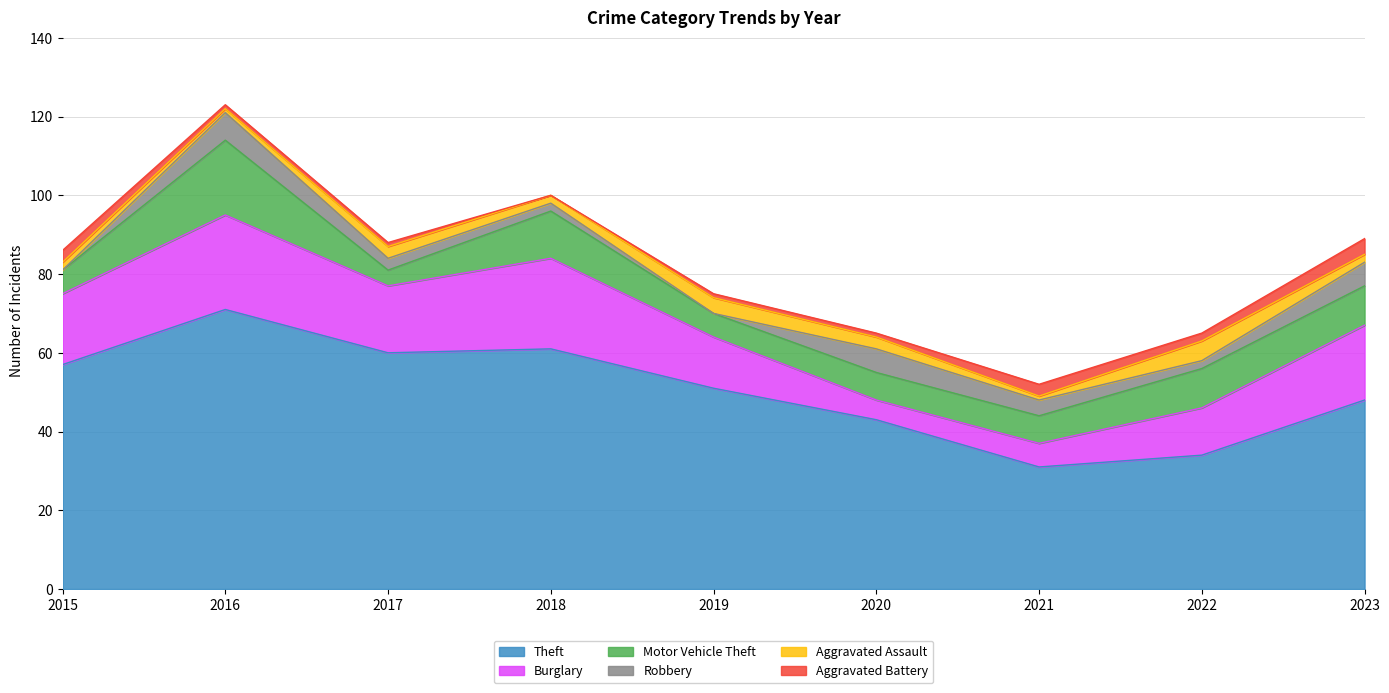

List the series in order of their peak value, highest first.

Theft, Burglary, Motor Vehicle Theft, Robbery, Aggravated Assault, Aggravated Battery